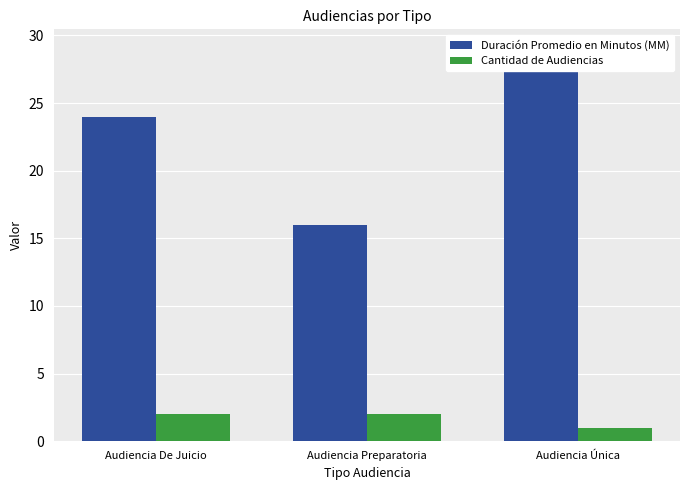

Between Audiencia De Juicio and Audiencia Preparatoria, which series saw the biggest shift?

Duración Promedio en Minutos (MM)